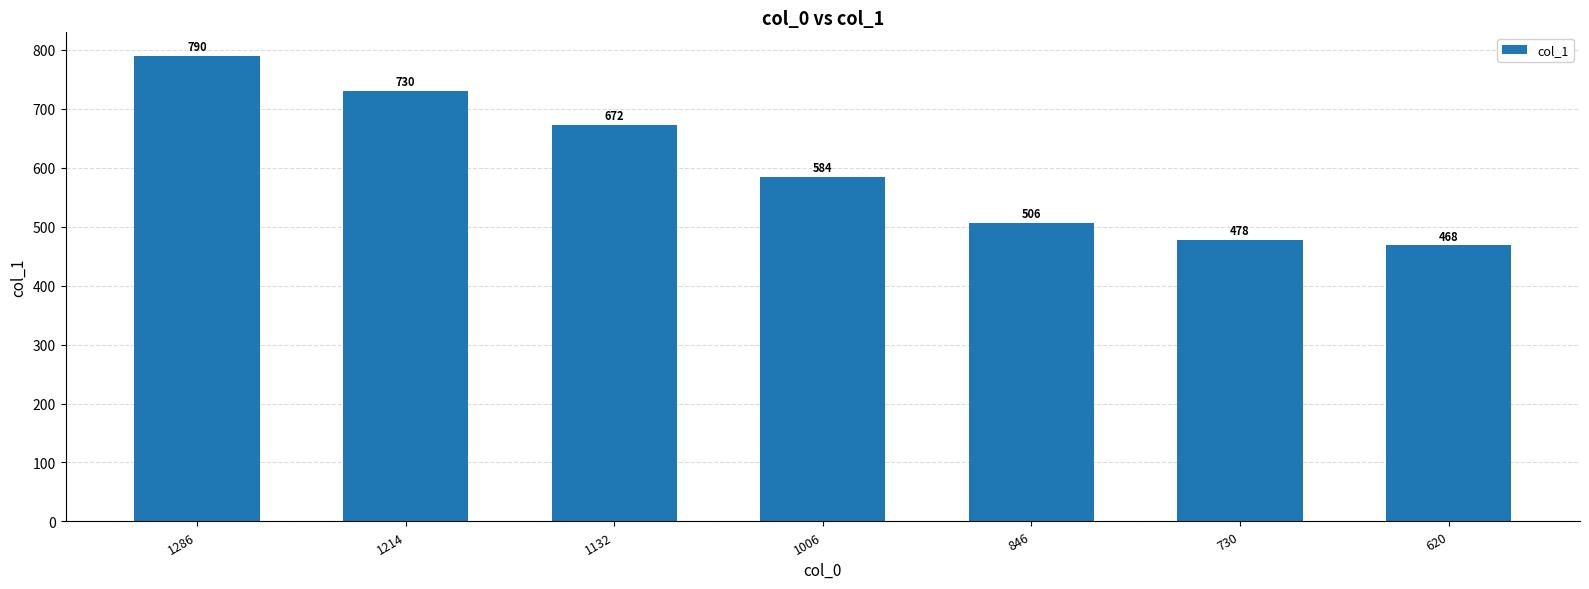

Which category has the highest value across all series?

1286